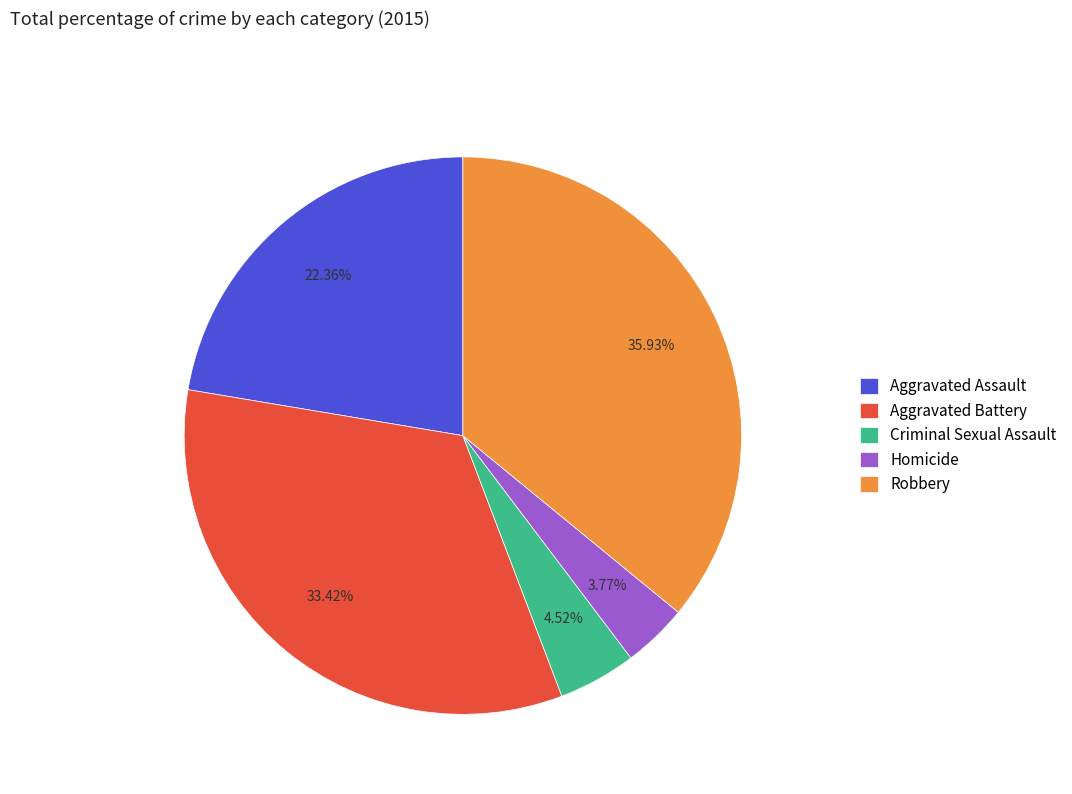

What percentage is the Aggravated Assault slice, to the nearest percent?

22%